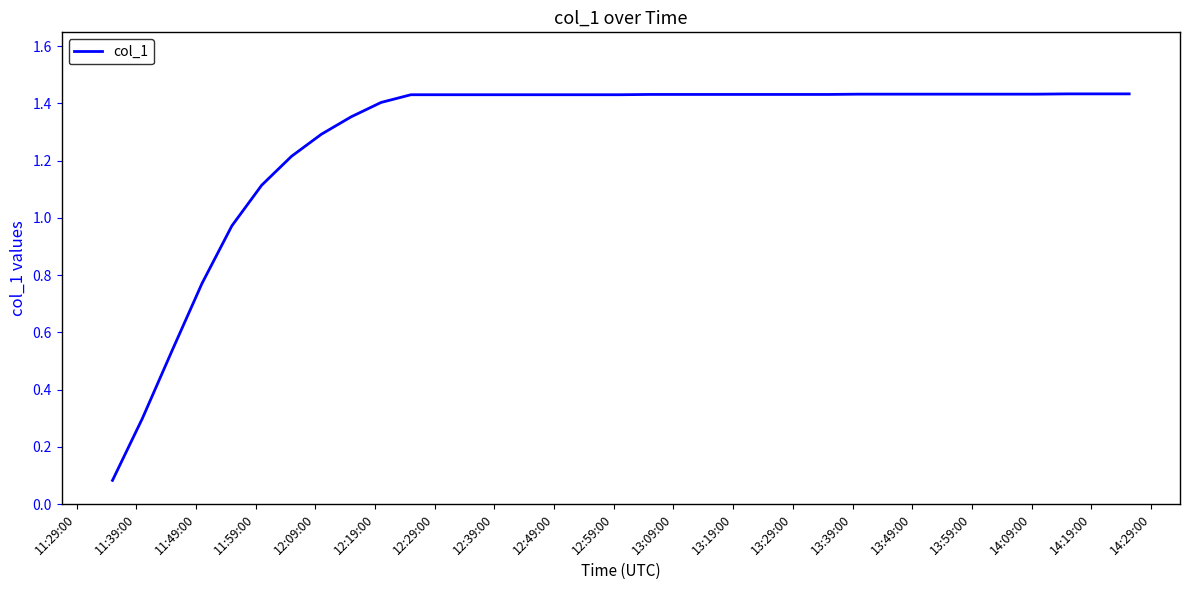

How many lines are shown in the chart?

1